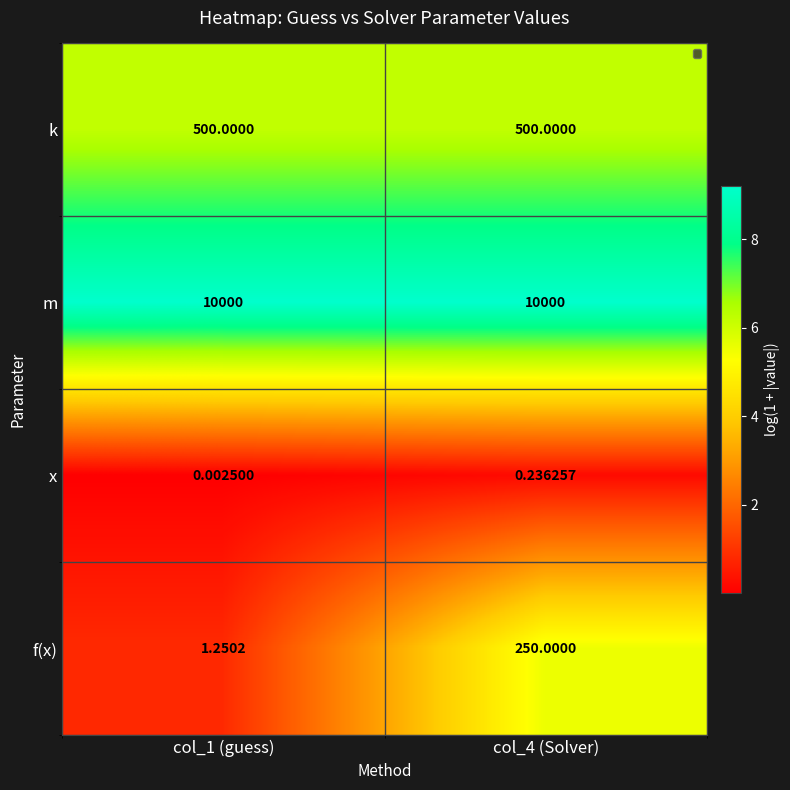

What is the total value across all series at col_4 (Solver)?

10750.2